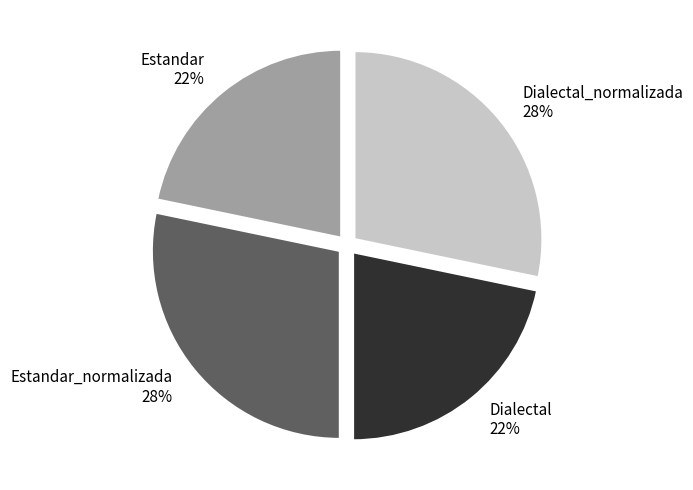

Does Dialectal 22% account for over 50% of the chart?

No